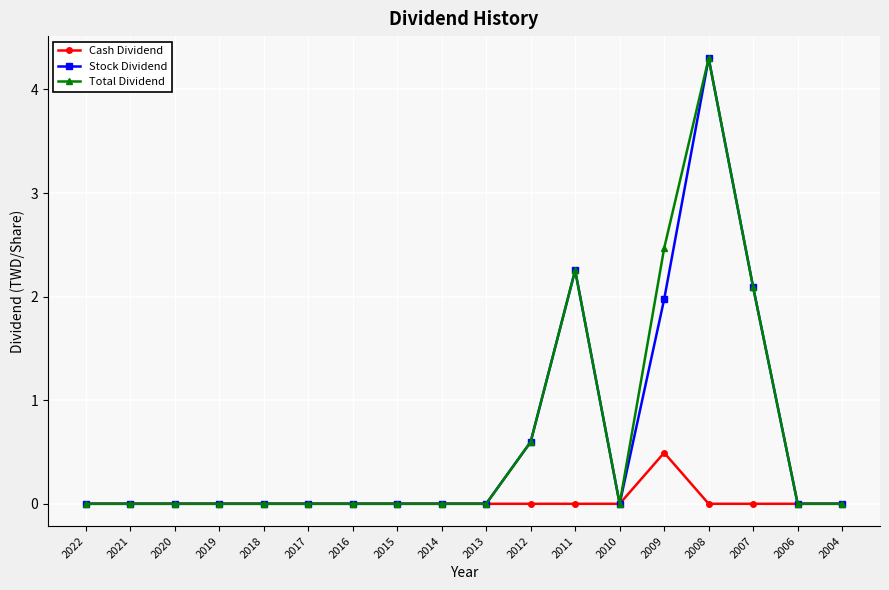

Is it true that Total Dividend equals 0.0 at 2022?

True